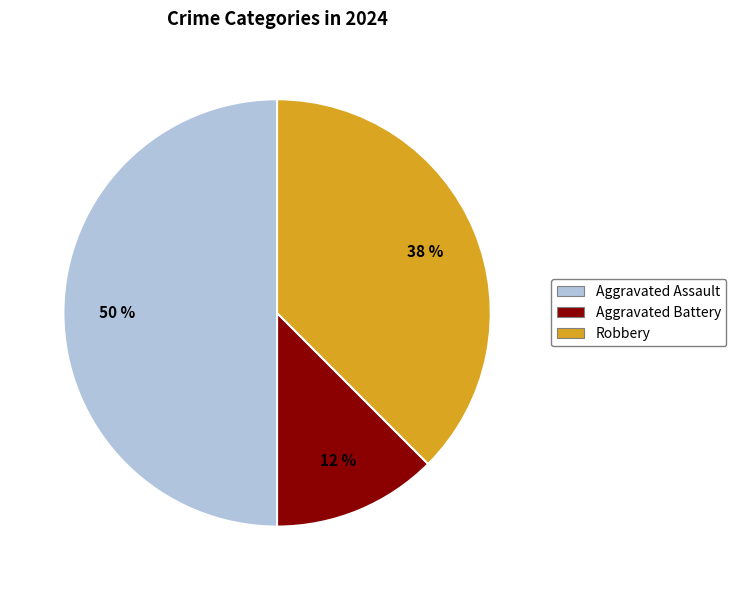

Does Robbery represent more than half of the total?

No